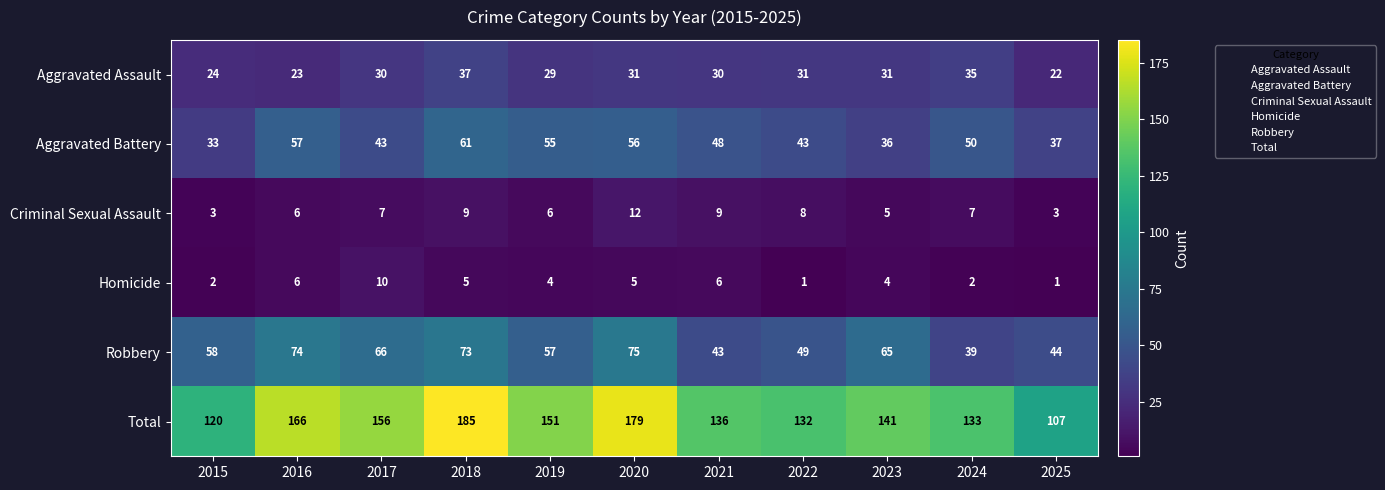

At which label does Aggravated Battery reach its minimum?

2015